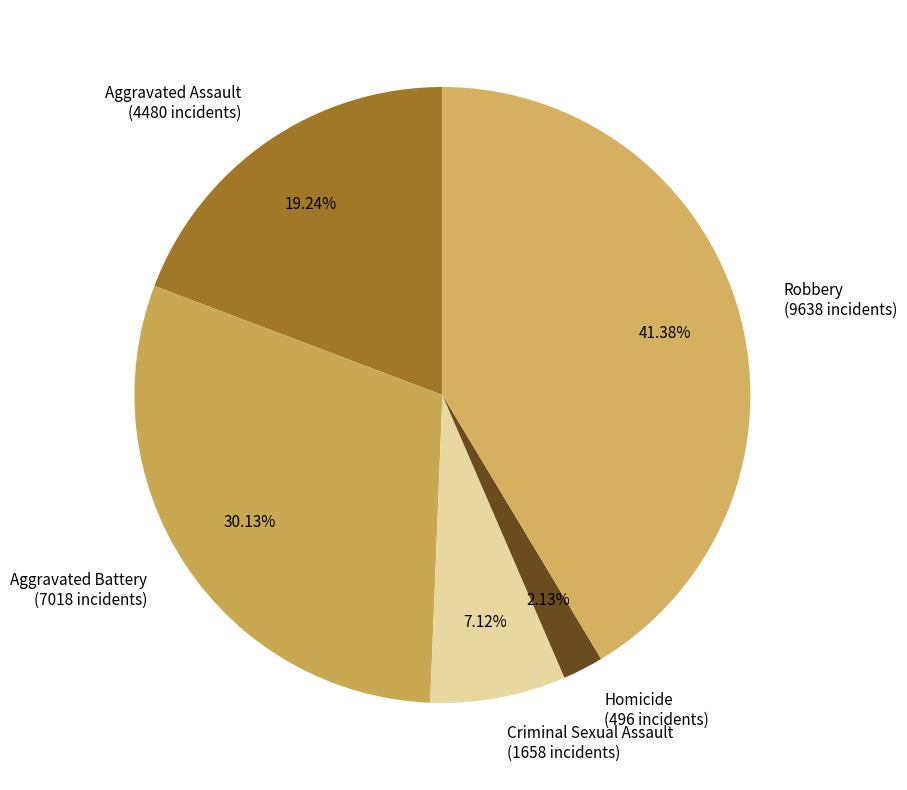

To the nearest percent, what portion does Criminal Sexual Assault represent?

7%